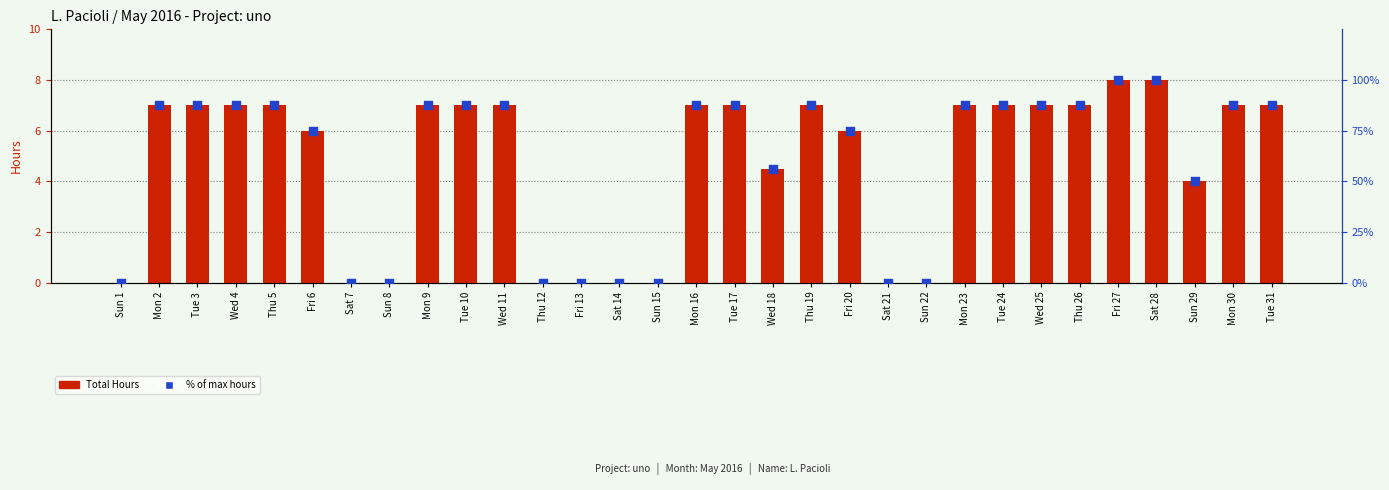

At how many categories does at least one series exceed 38?

22